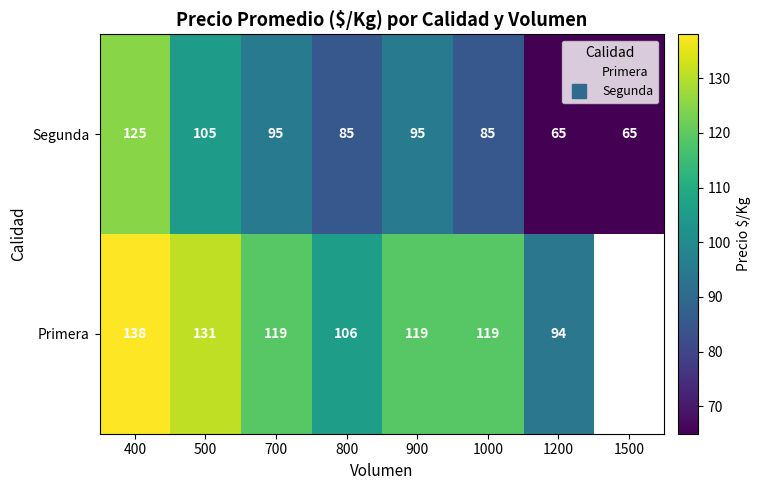

Count the Segunda values in the range 85 to 105.

5